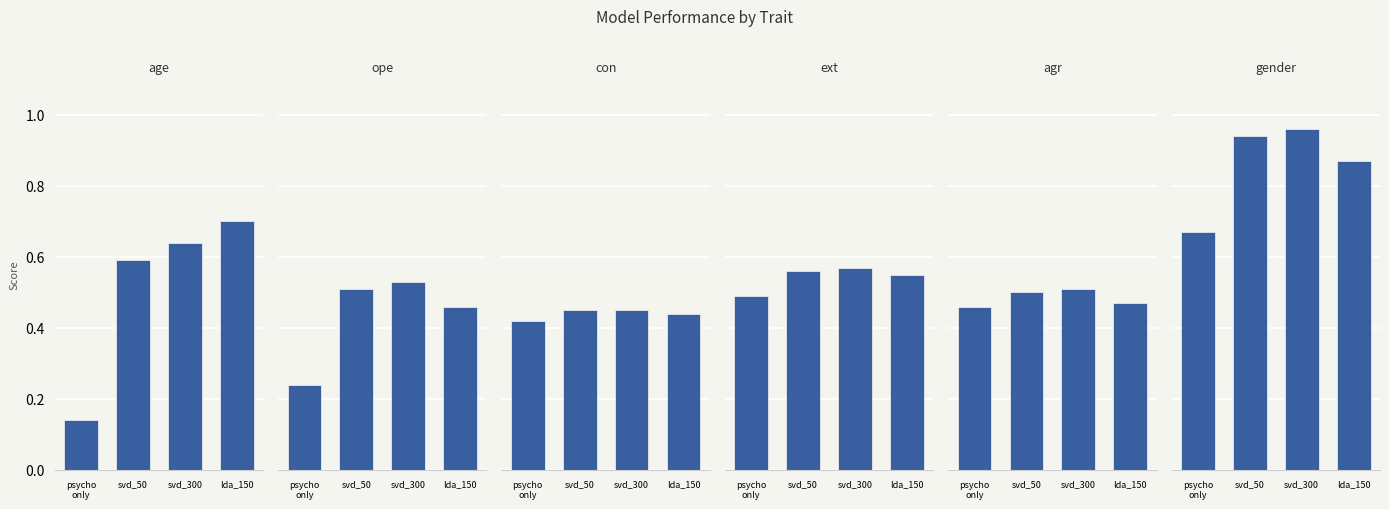

Does the chart contain any negative values?

No